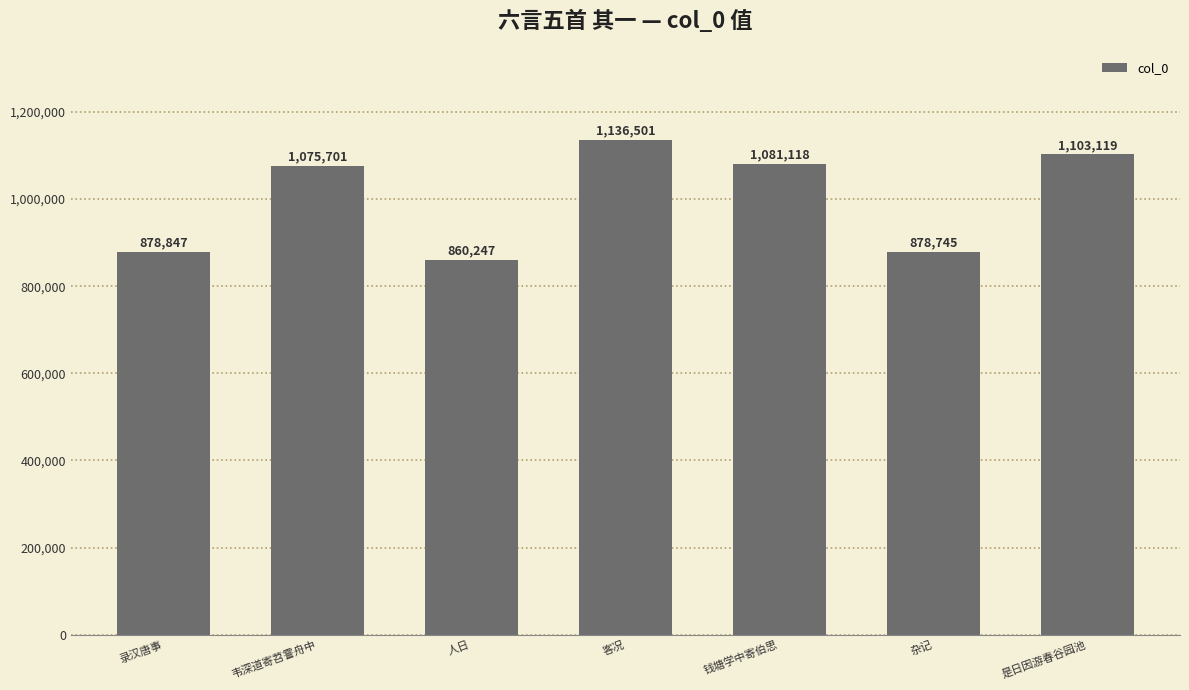

What is the value of the 1st bar from the left?

878847